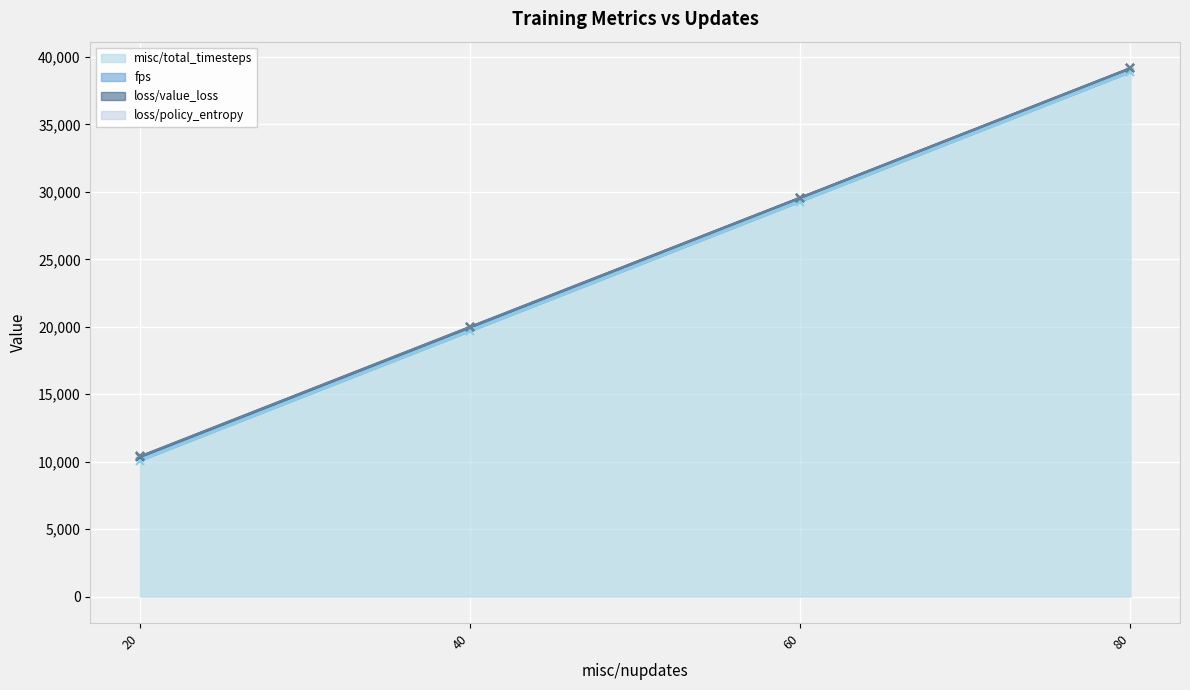

Which series has the largest total across all categories?

misc/total_timesteps